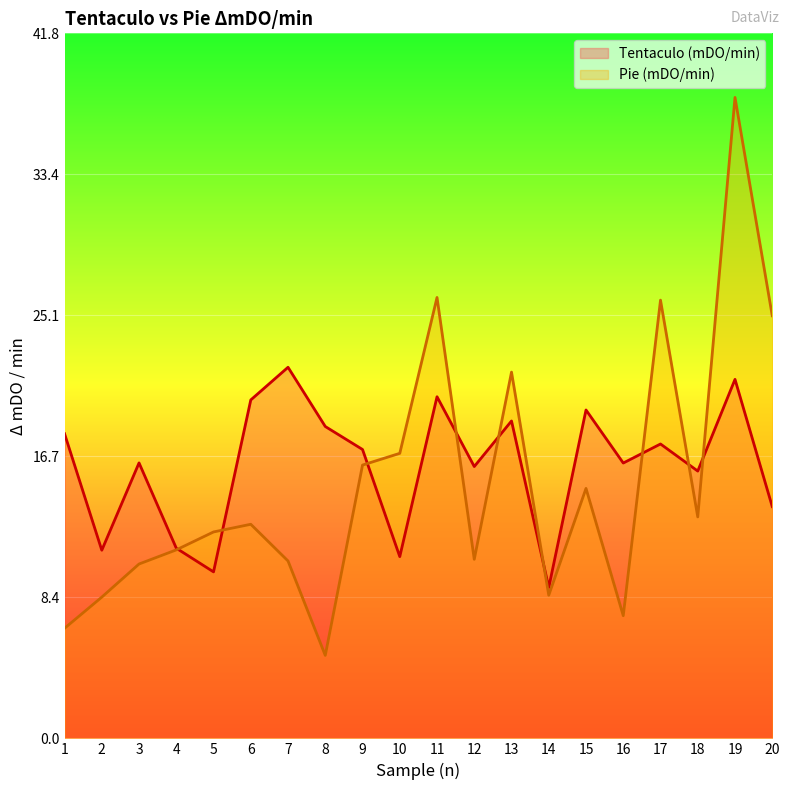

What is the minimum value shown in the chart?

4.9